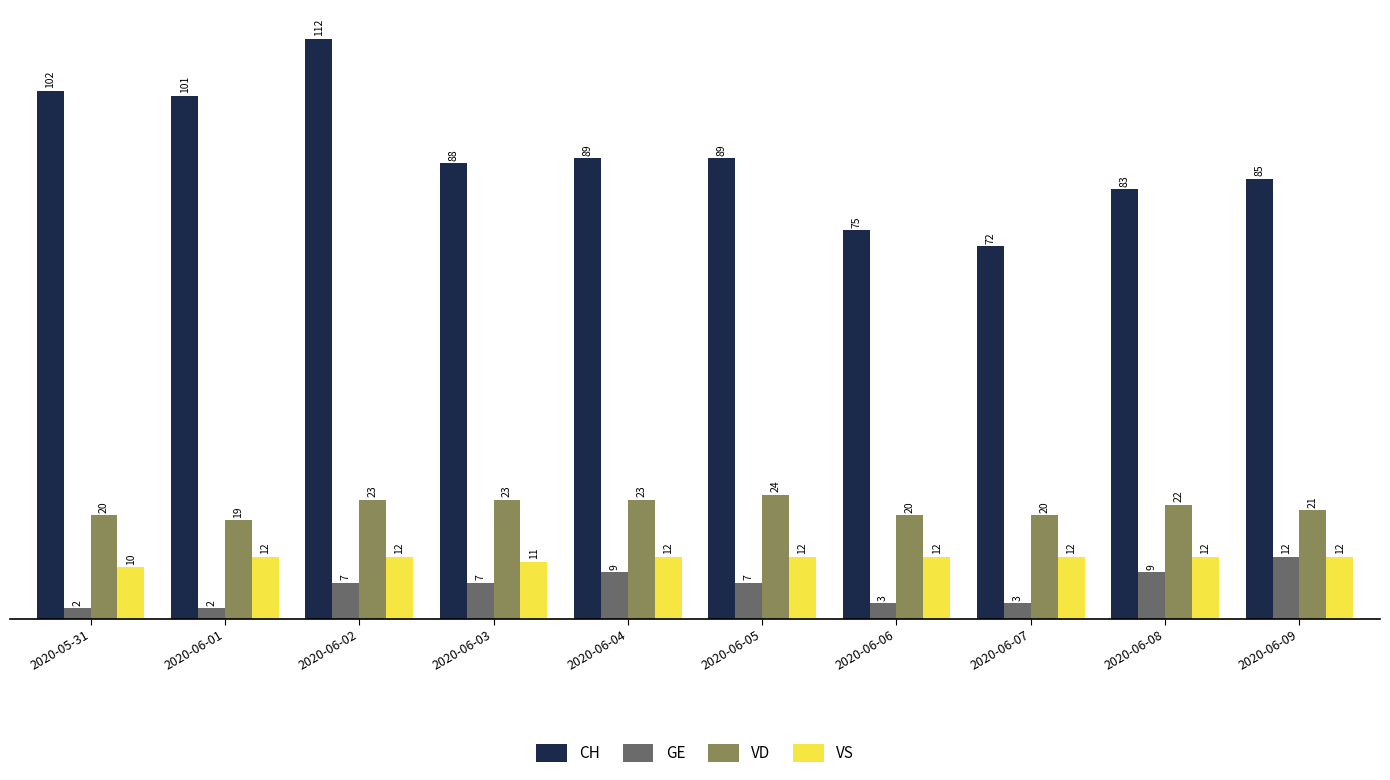

What is the average value of the VD series?

22